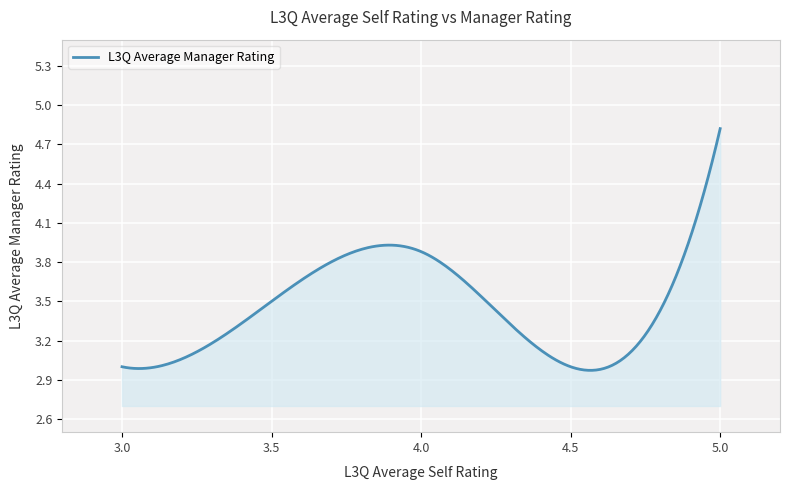

What is the difference between the maximum and minimum values?

1.8